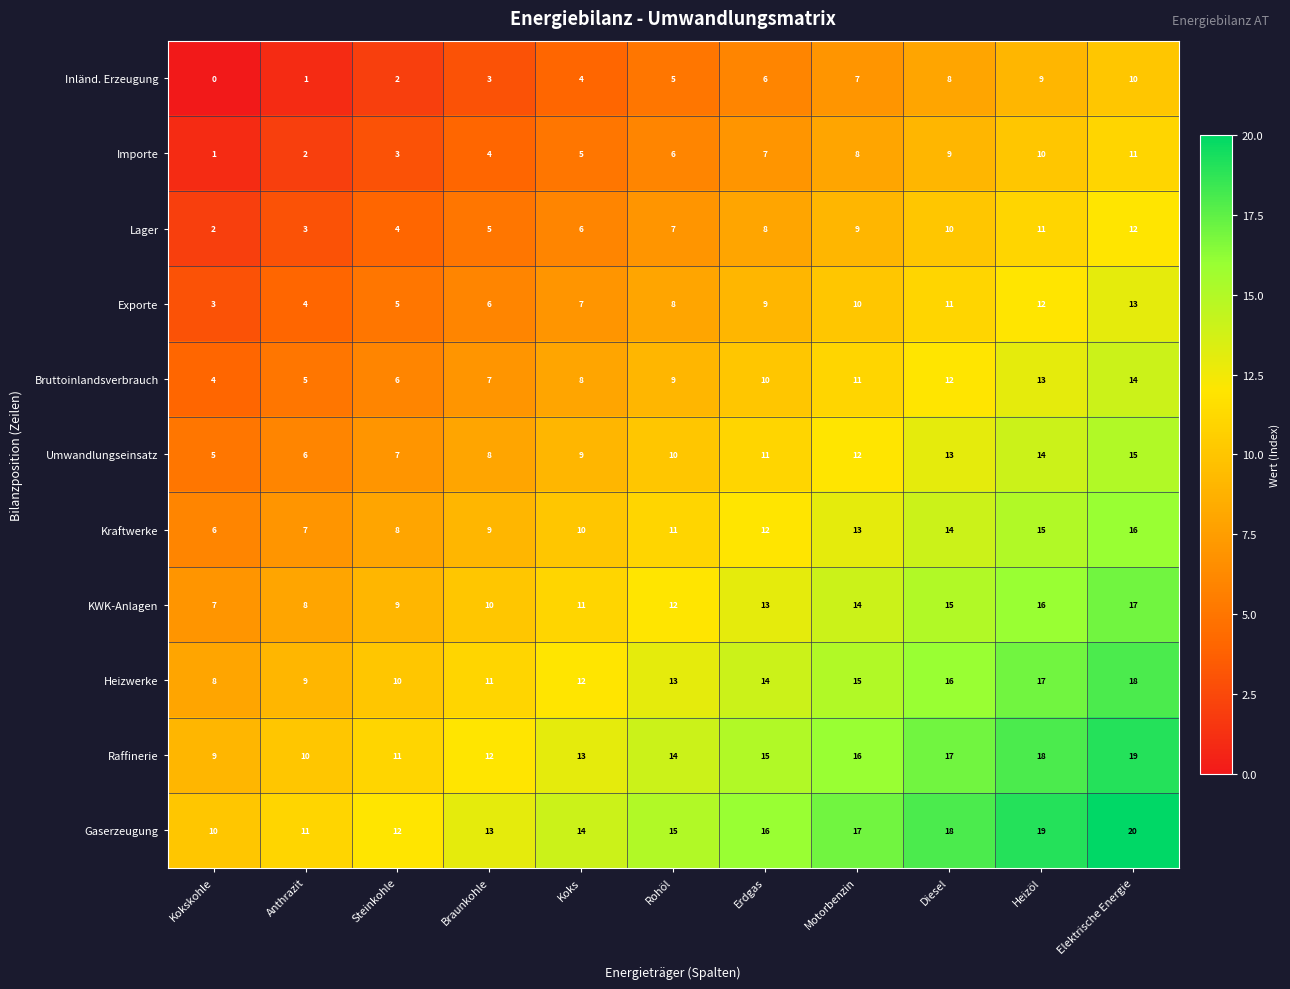

Read the Bruttoinlandsverbrauch value at Diesel.

12